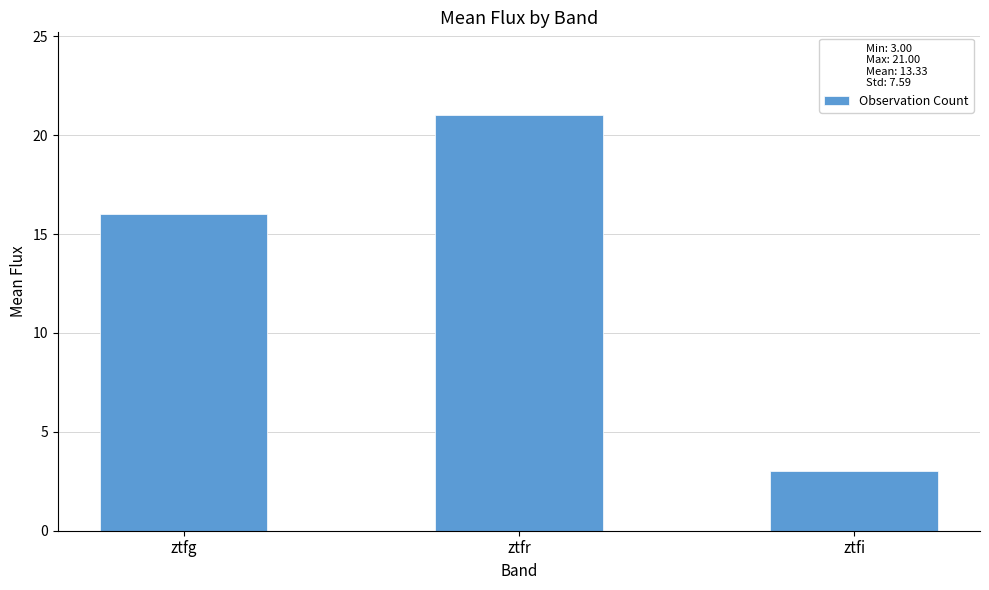

Read the value at ztfg, to the nearest 5.

15